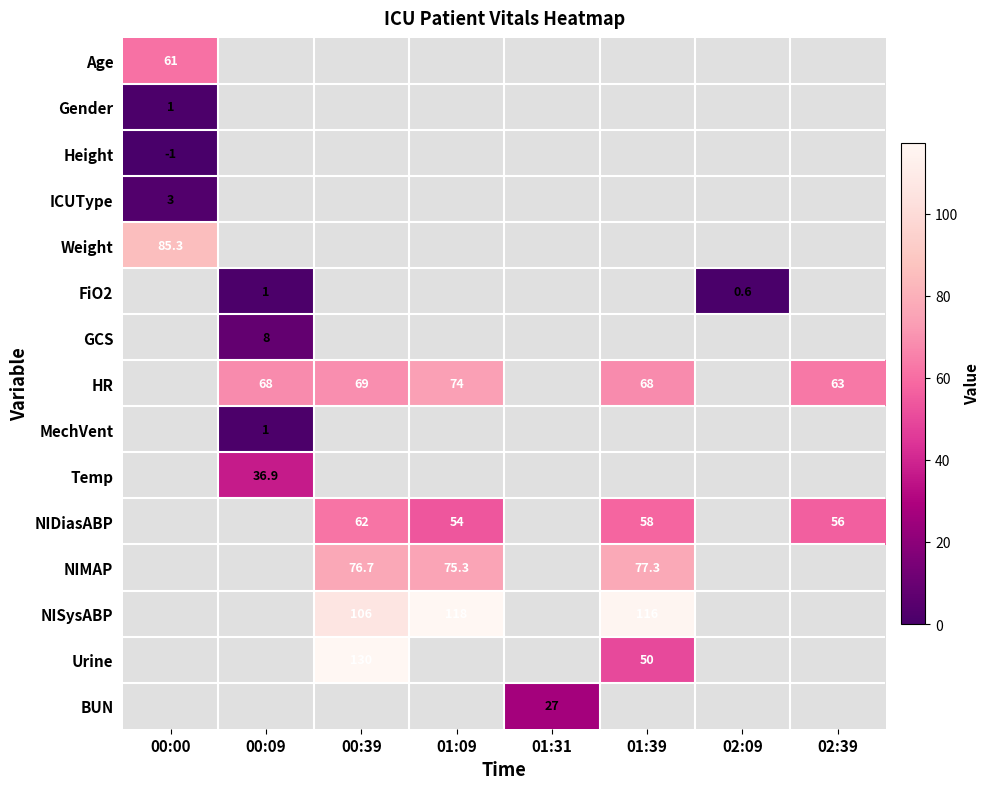

Is it true that NISysABP equals 24.0 at 01:09?

False